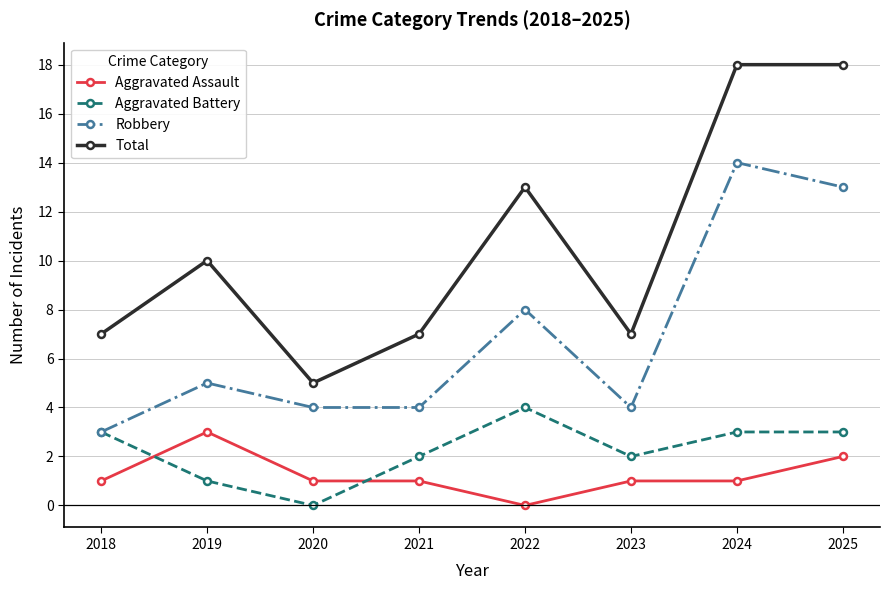

What is the difference between the maximum and minimum values in the Aggravated Battery series?

4